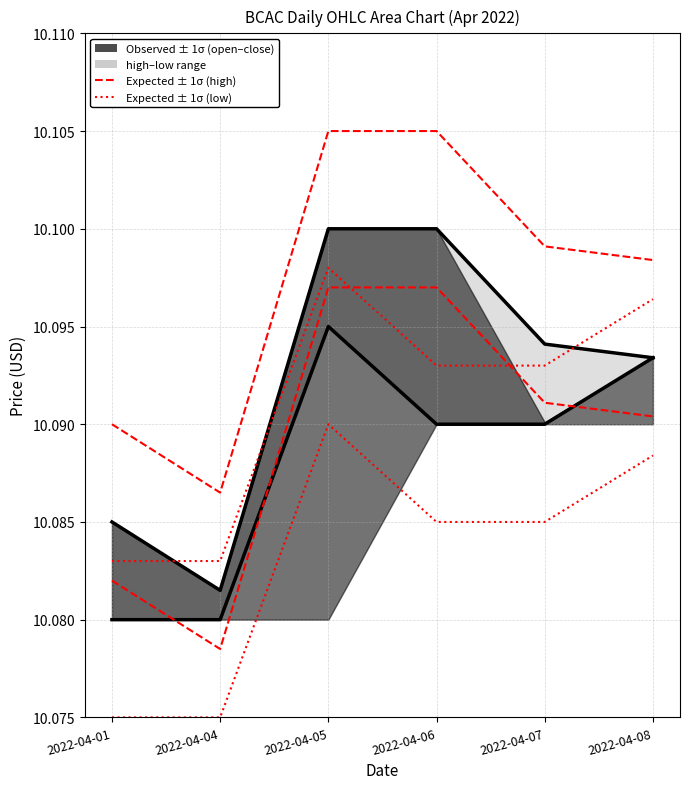

Where is the first local maximum for low?

2022-04-05